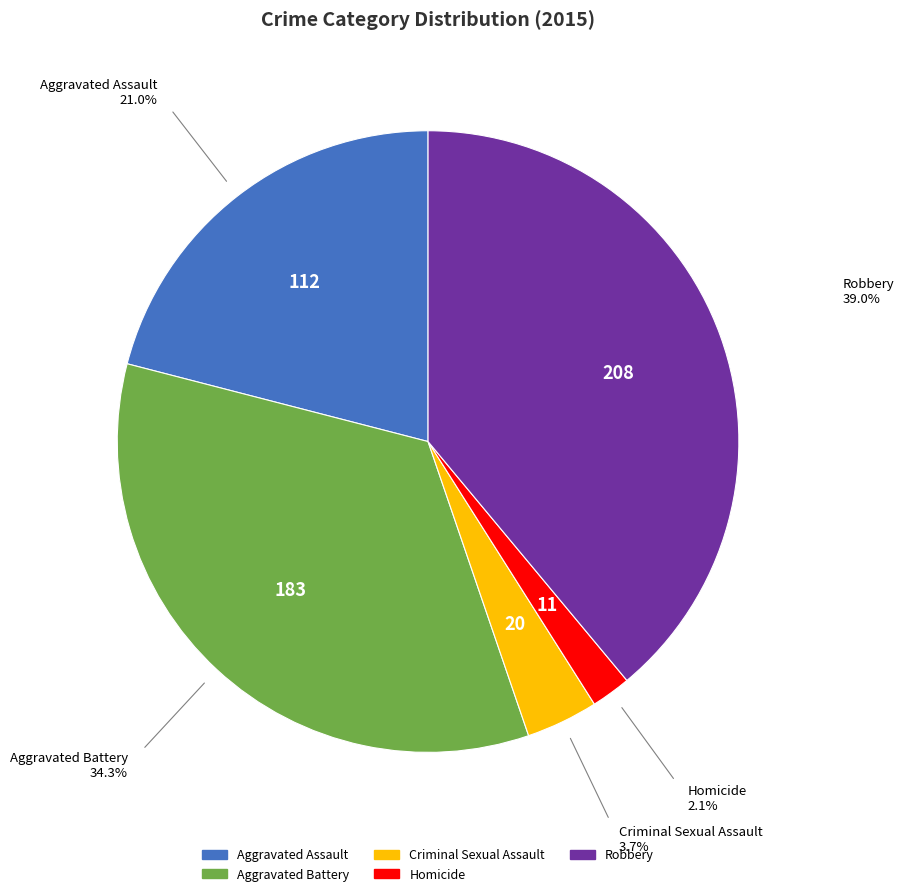

Approximately how many times larger is the value at Robbery compared to Homicide?

18.9